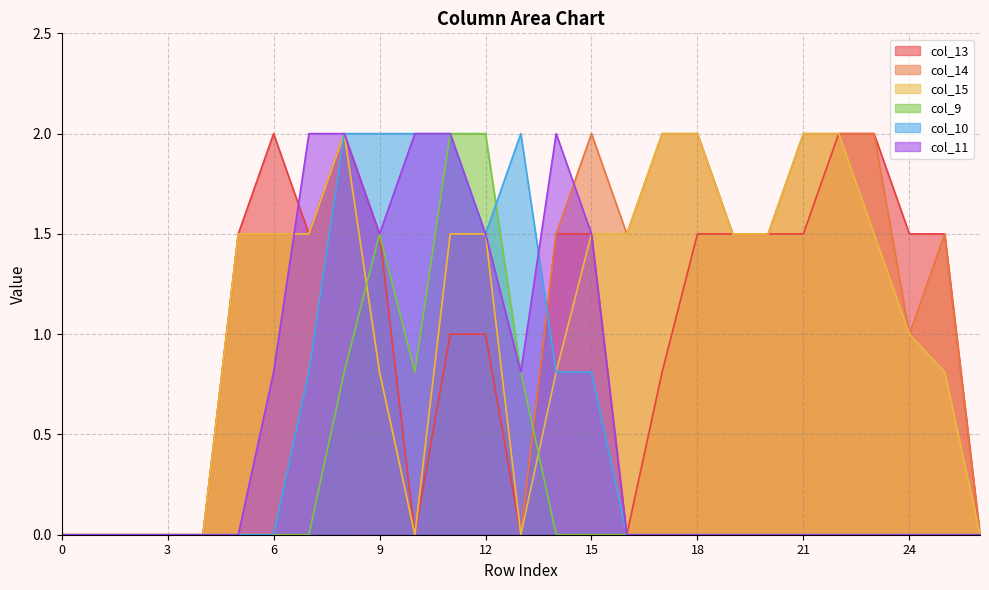

Rank the categories by col_15 value from highest to lowest.

8, 17, 18, 21, 22, 5, 6, 7, 11, 12, 15, 16, 19, 20, 23, 24, 9, 14, 25, 0, 1, 2, 3, 4, 10, 13, 26